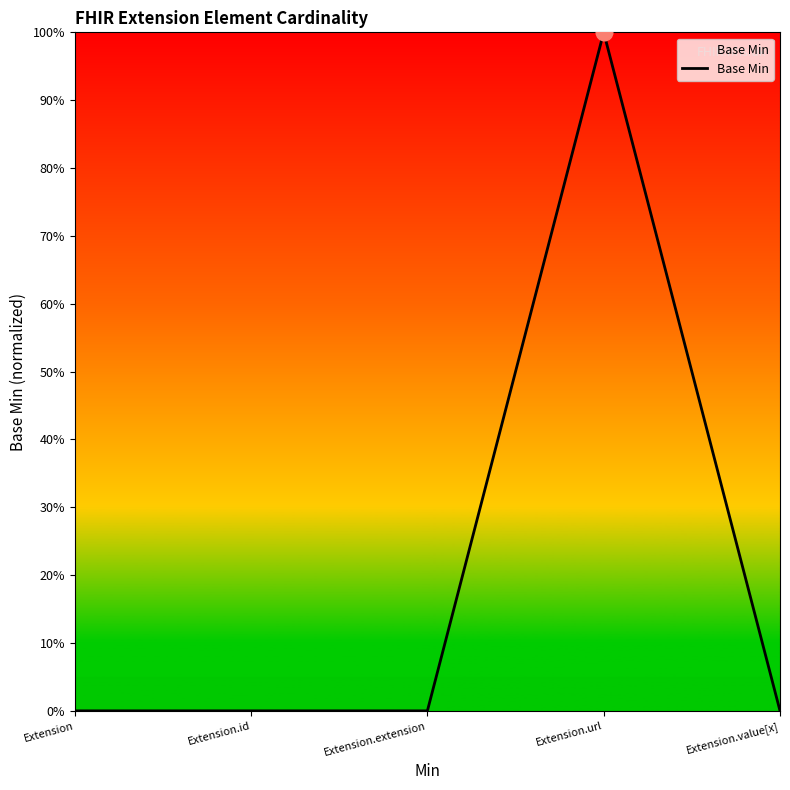

At which category does the chart reach its minimum across all series?

Extension